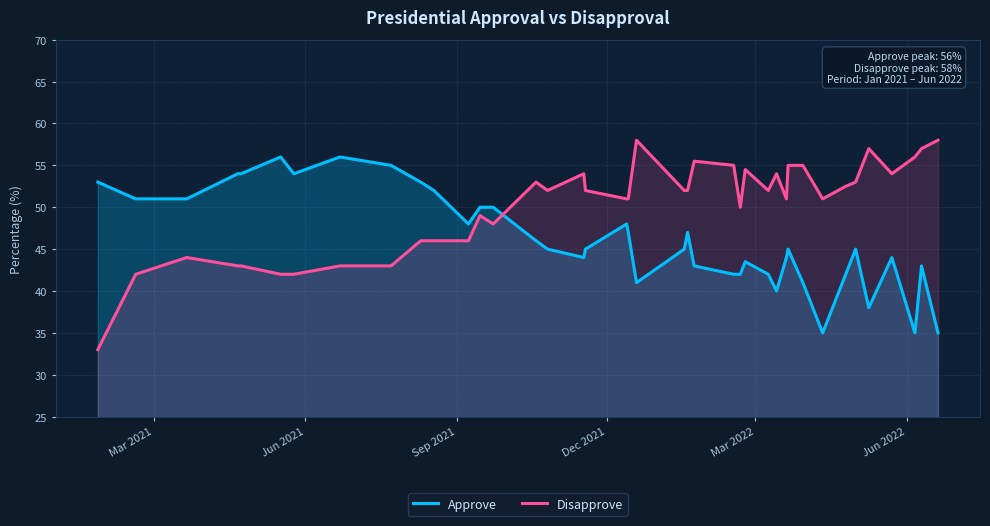

Rank the series by their maximum value, from highest to lowest.

Disapprove, Approve